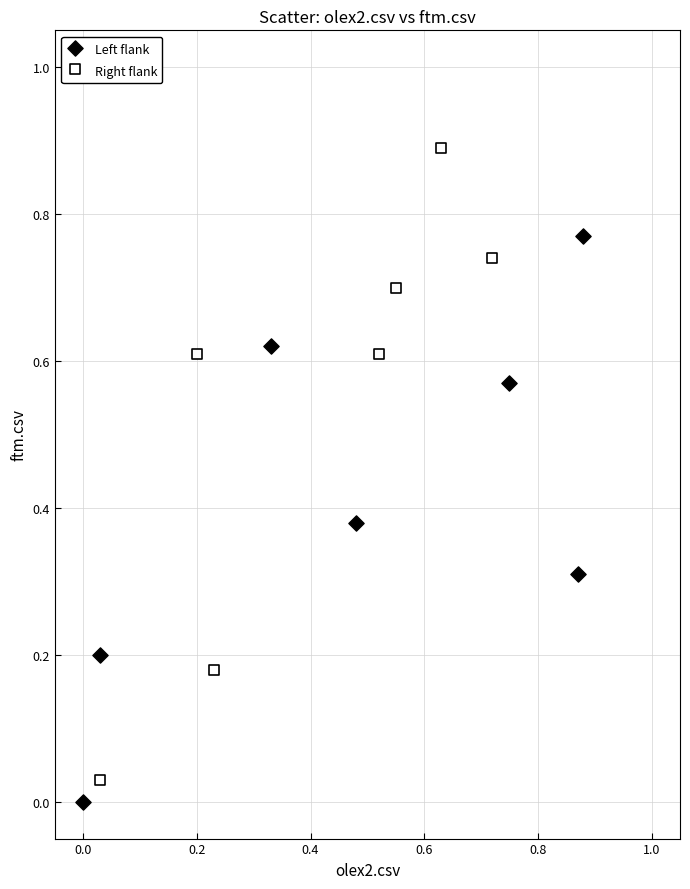

Which series contains the highest Y value?

Right flank